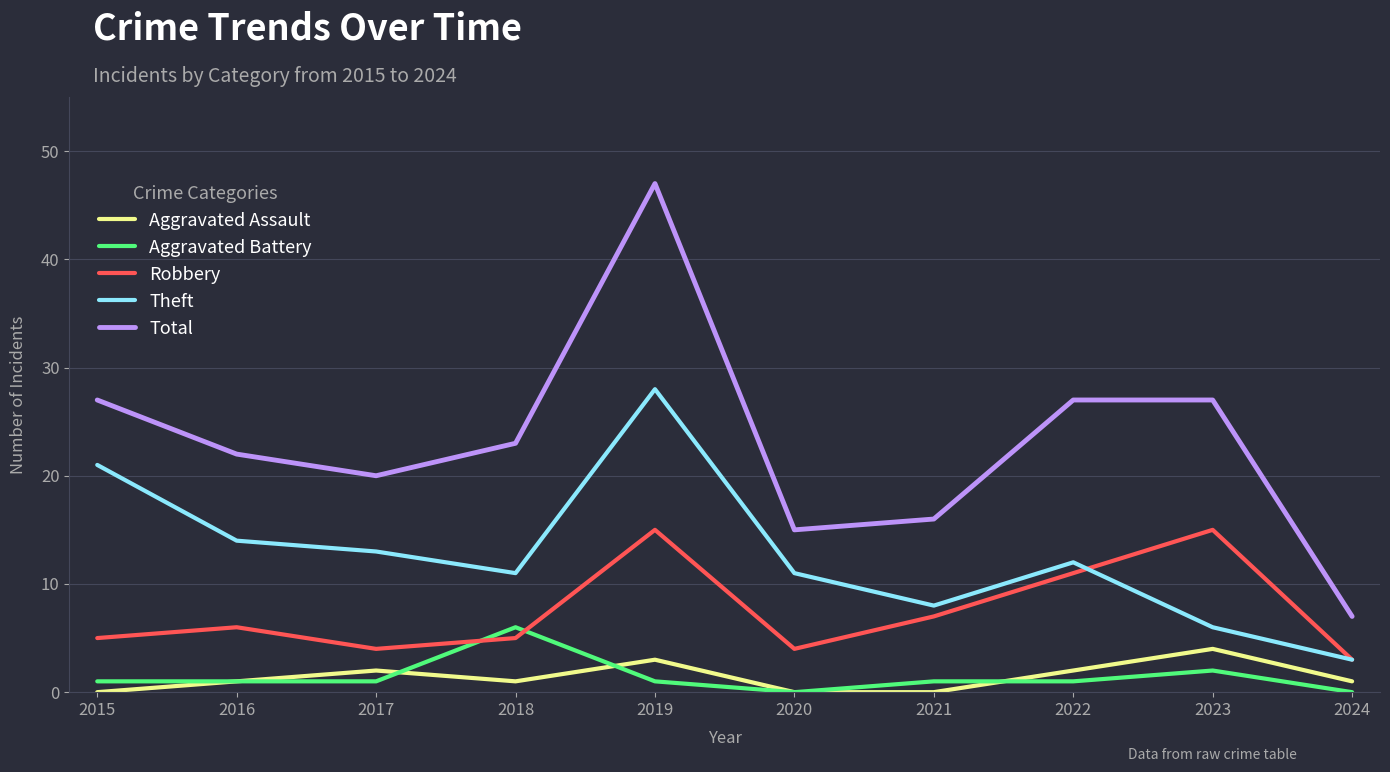

At which category does Robbery reach its first local valley?

2017